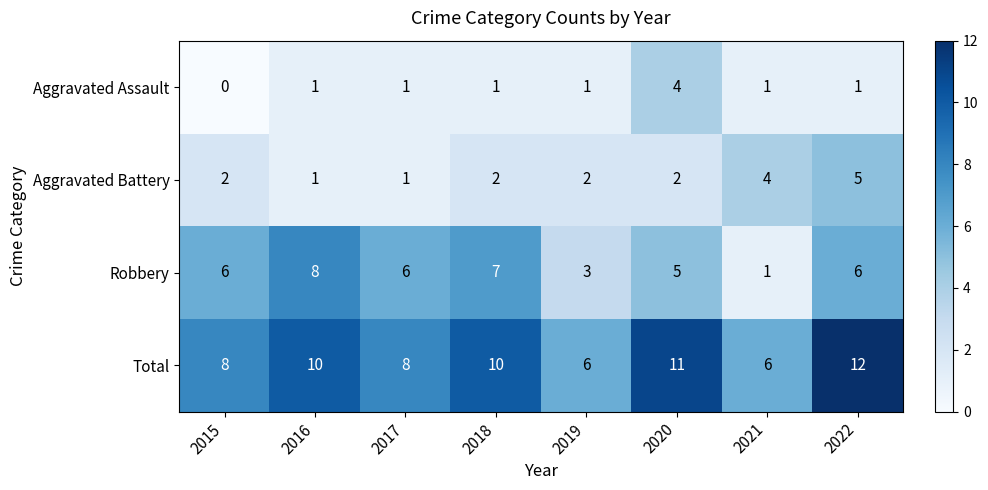

Count the Aggravated Assault values in the range 1 to 2.

6